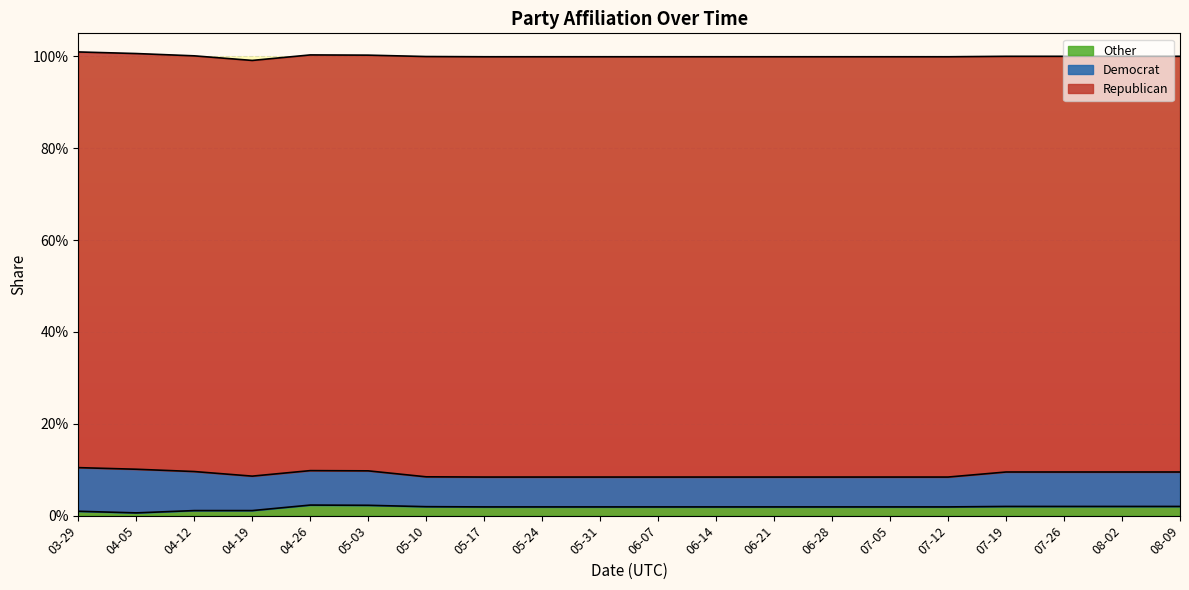

At how many categories does at least one series exceed 0?

20